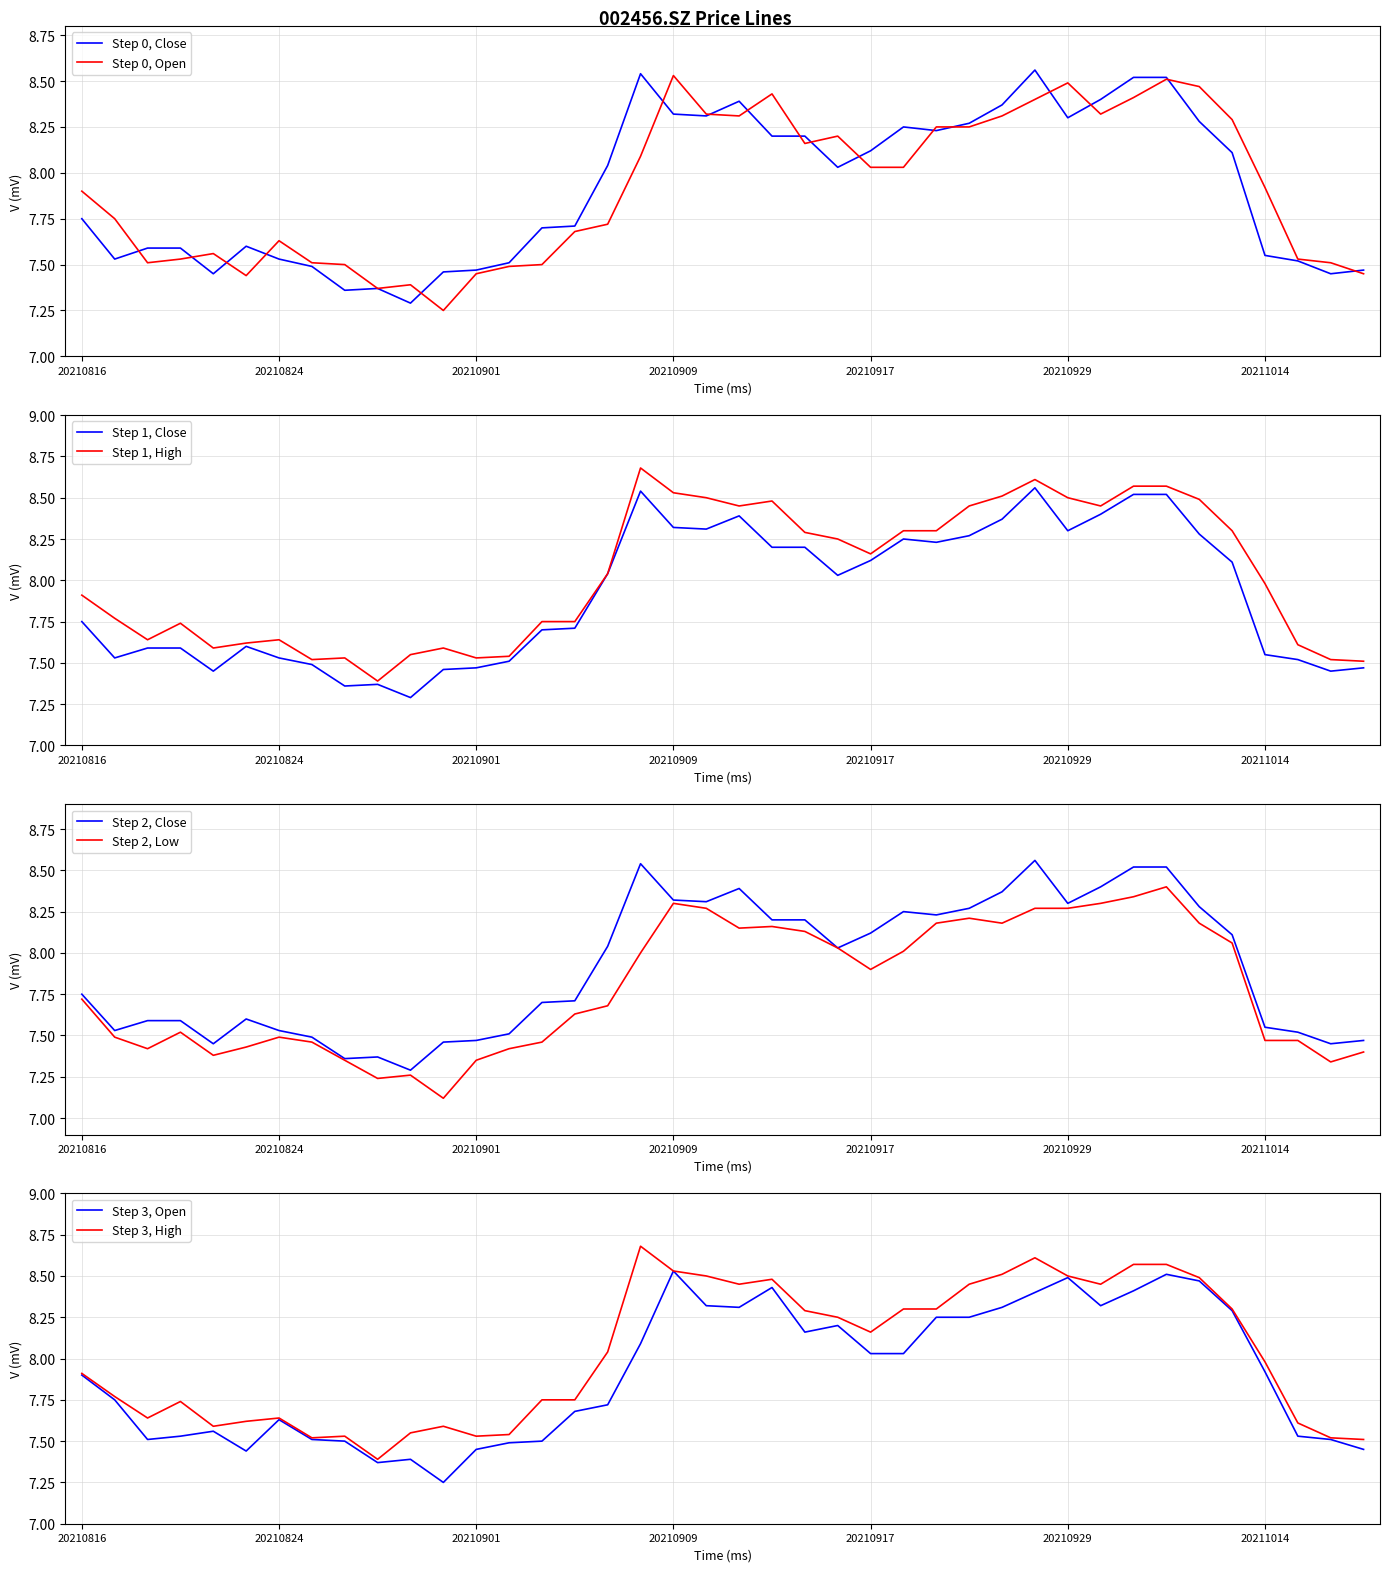

Which series has the largest total across all categories?

high